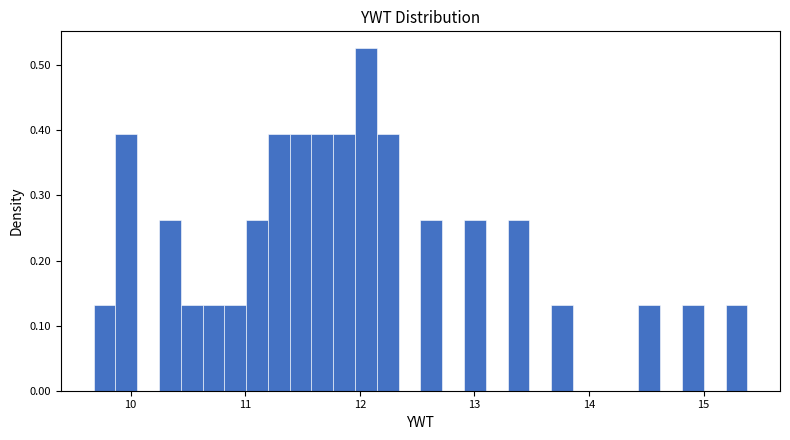

Read against the x-axis, roughly where is the centre of the tallest bar?

12.1